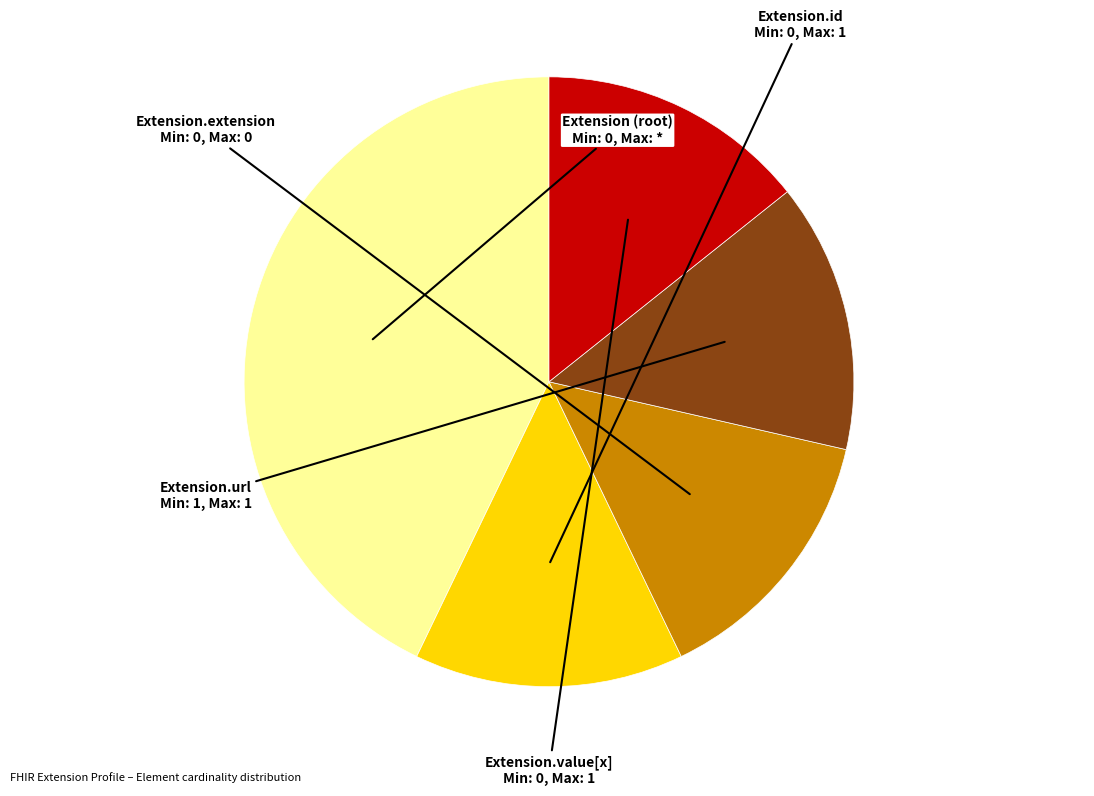

Does any single category account for the majority?

No